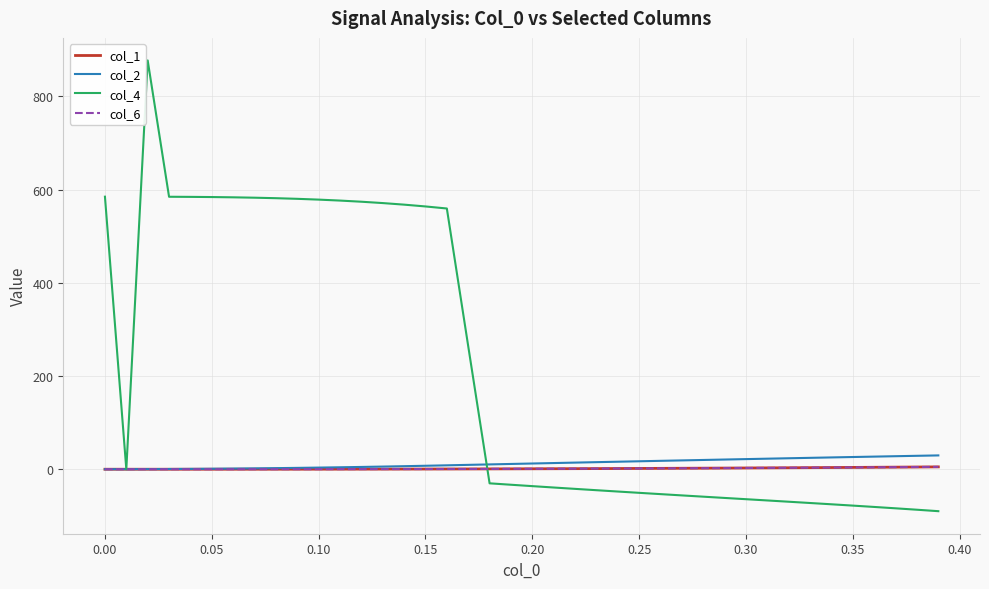

Does the chart have visible grid lines?

Yes